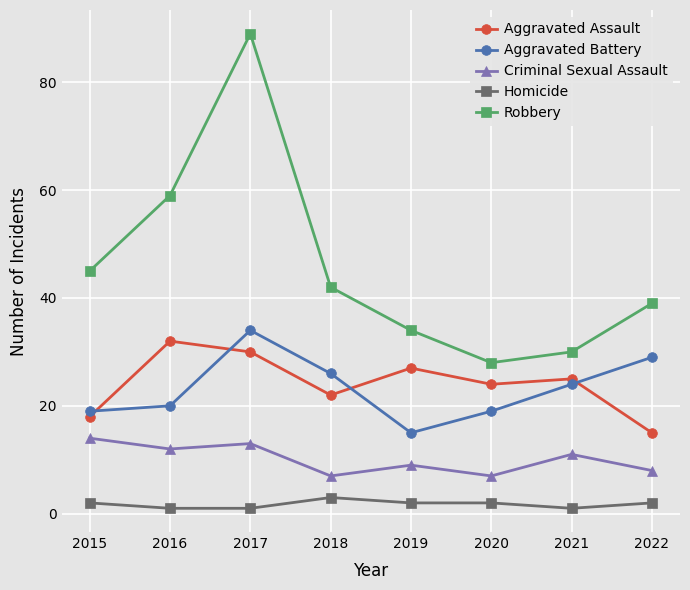

True or false: Aggravated Assault and Criminal Sexual Assault cross at least once.

False